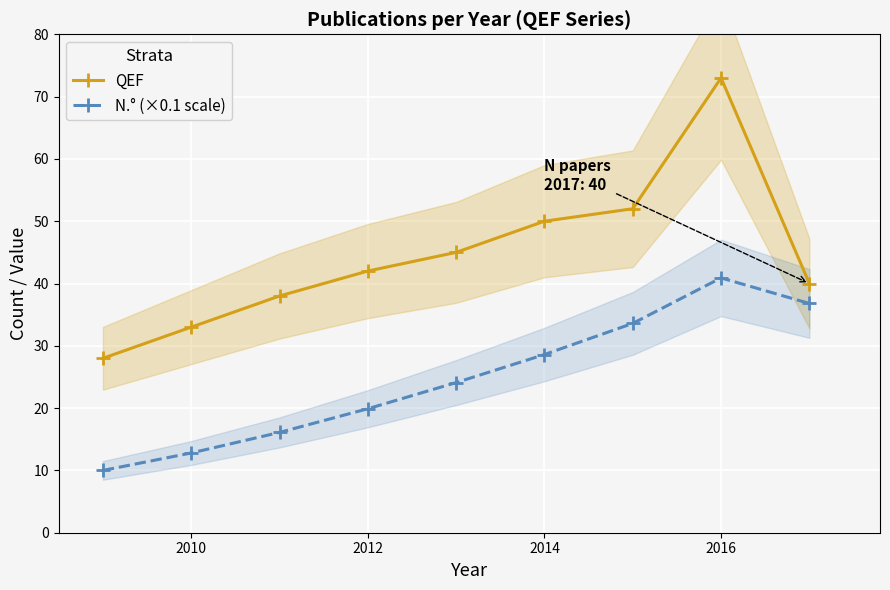

What is the value of the N.° (×0.1 scale) point at the 2nd from the left?

12.8